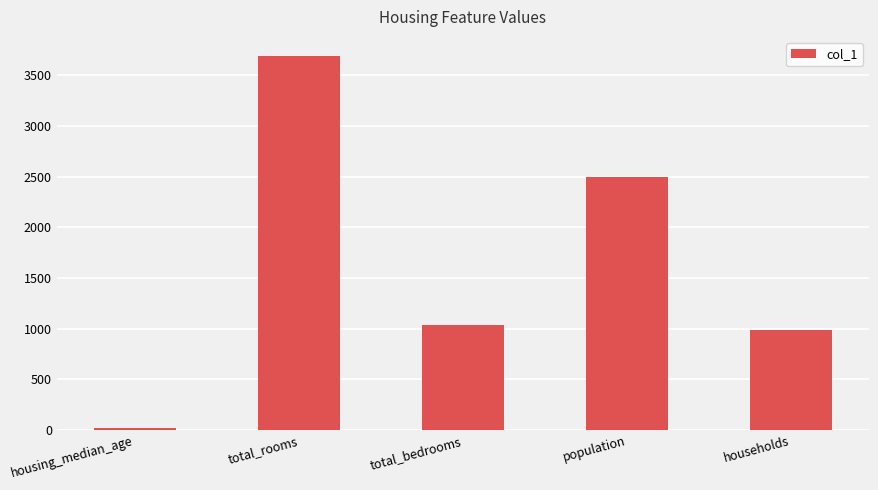

Is it true that the value at households is 986?

True